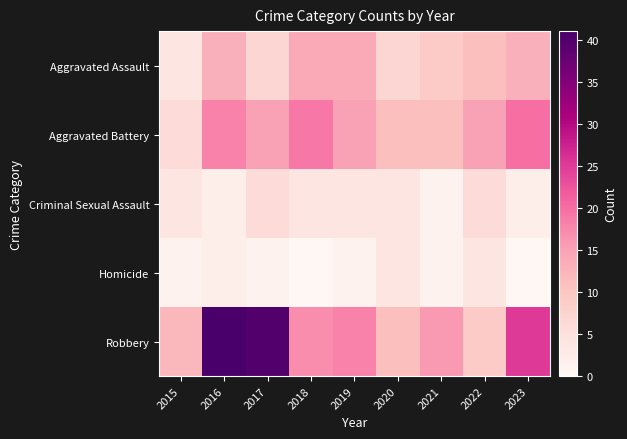

Reading left to right, transcribe all the data shown in this chart.

Aggravated Assault: 2015=4	2016=13	2017=7	2018=14	2019=14	2020=7	2021=9	2022=11	2023=13
Aggravated Battery: 2015=6	2016=18	2017=15	2018=19	2019=15	2020=11	2021=11	2022=15	2023=20
Criminal Sexual Assault: 2015=4	2016=2	2017=6	2018=4	2019=4	2020=4	2021=1	2022=6	2023=2
Homicide: 2015=1	2016=2	2017=1	2018=0	2019=1	2020=4	2021=1	2022=4	2023=0
Robbery: 2015=12	2016=41	2017=40	2018=17	2019=18	2020=11	2021=16	2022=9	2023=25